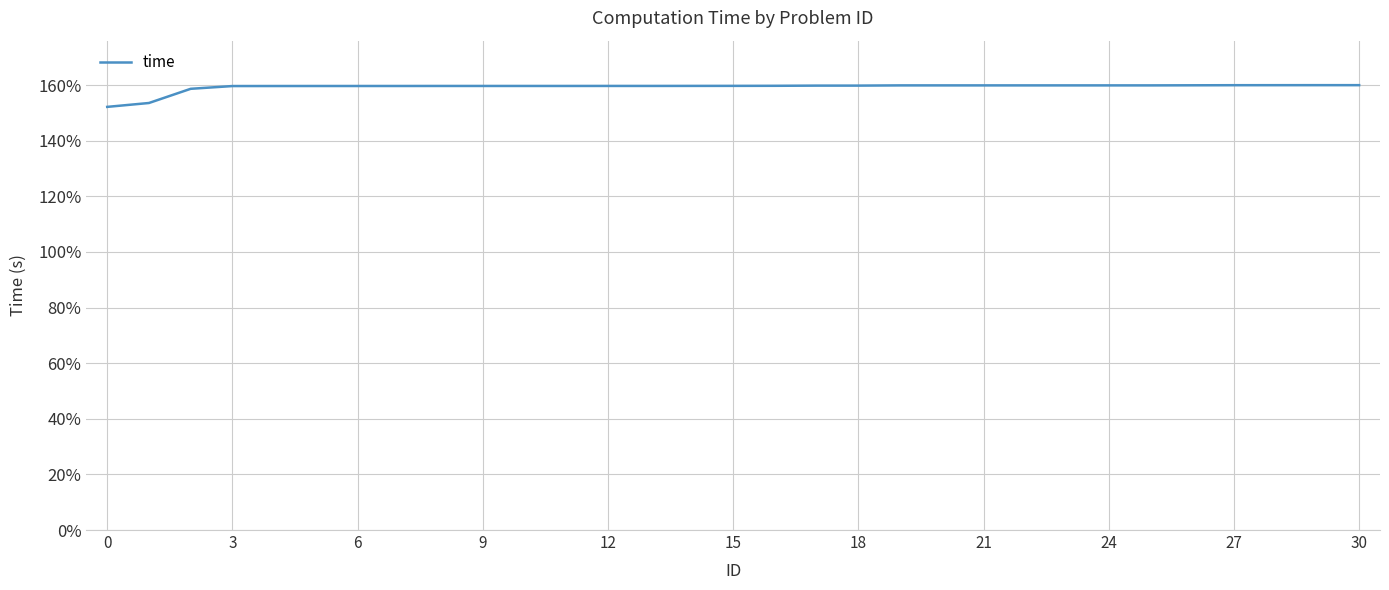

How many values are between 1 and 2?

31